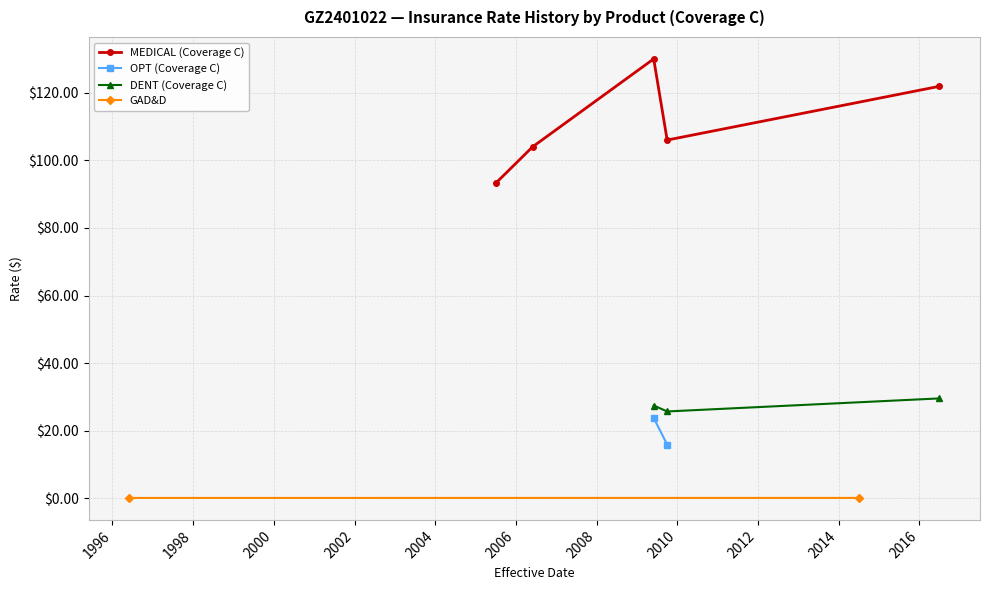

True or false: MEDICAL (Coverage C) has more than 1 points higher than both neighbors.

False